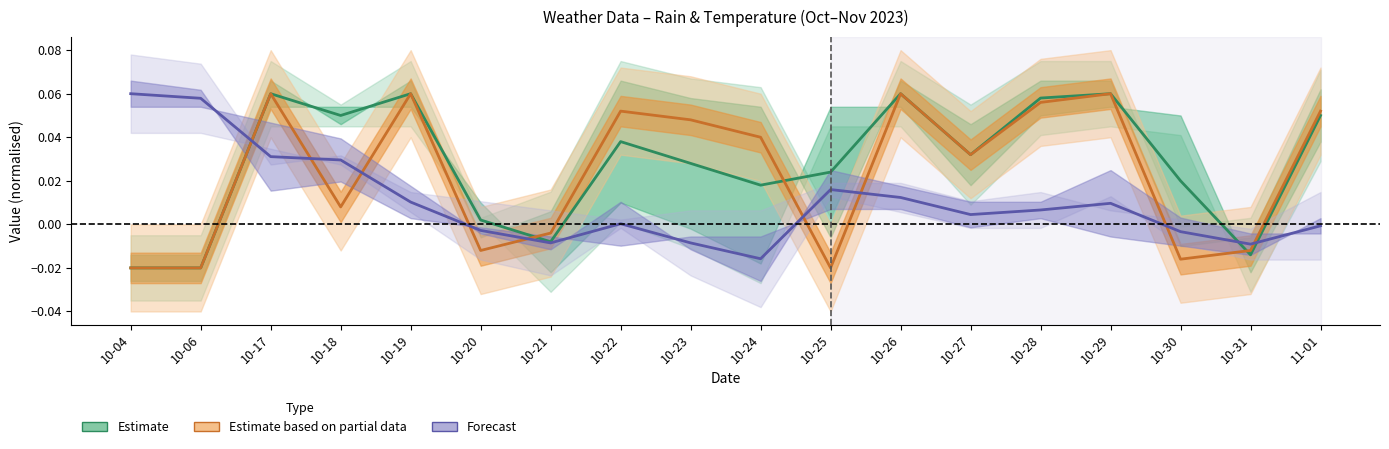

Which category has the highest value in the Estimate series?

10-17